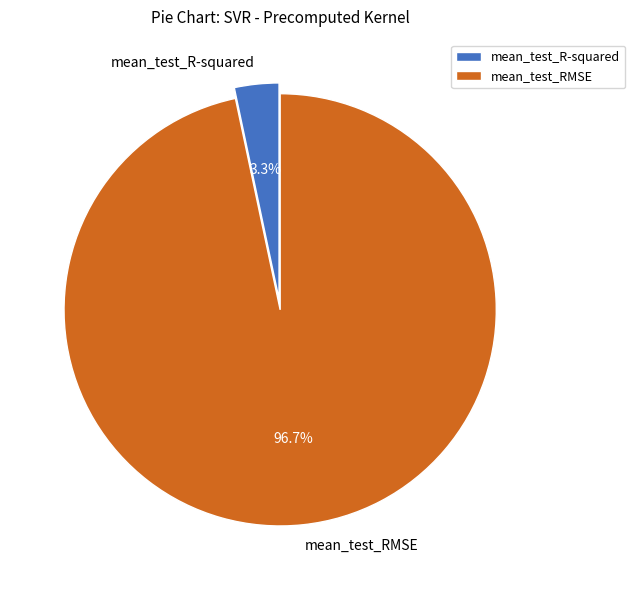

Is the sum of mean_test_RMSE and mean_test_R-squared greater than half?

Yes